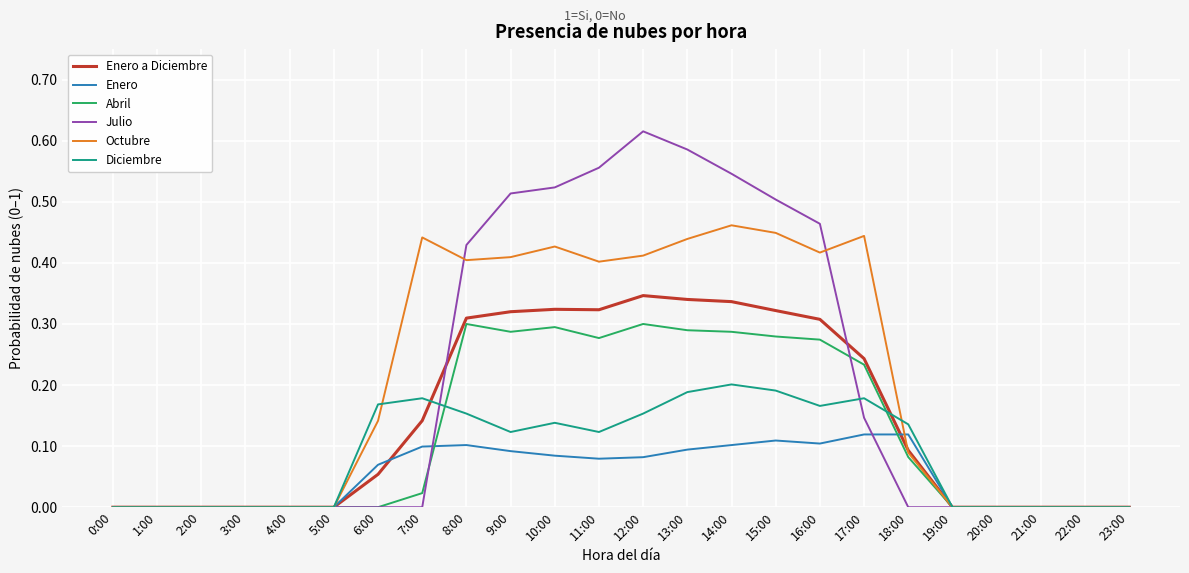

Does the chart display data point markers on the line(s)?

No